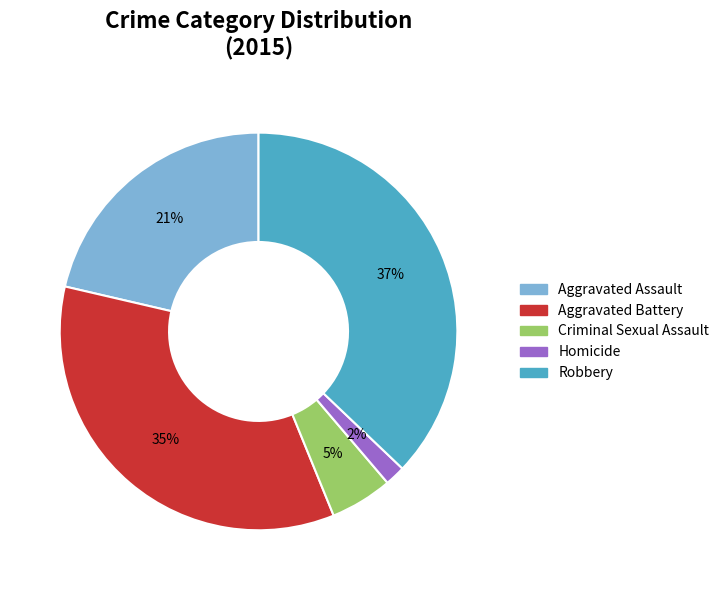

Which slice is the smallest?

Homicide